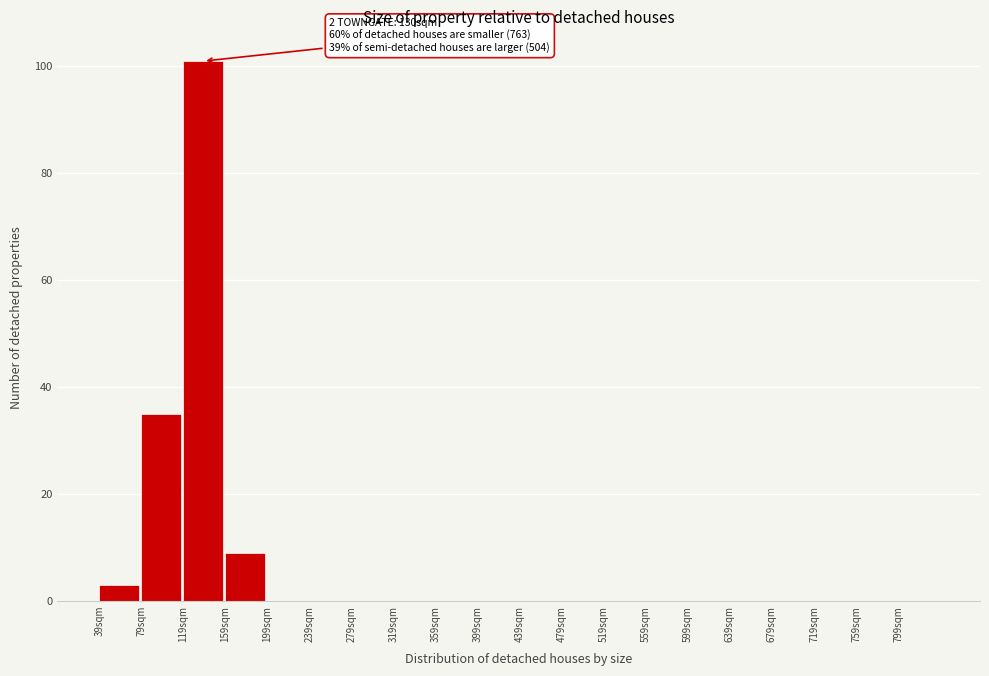

Which range on the x-axis has the tallest bar?

119 to 159